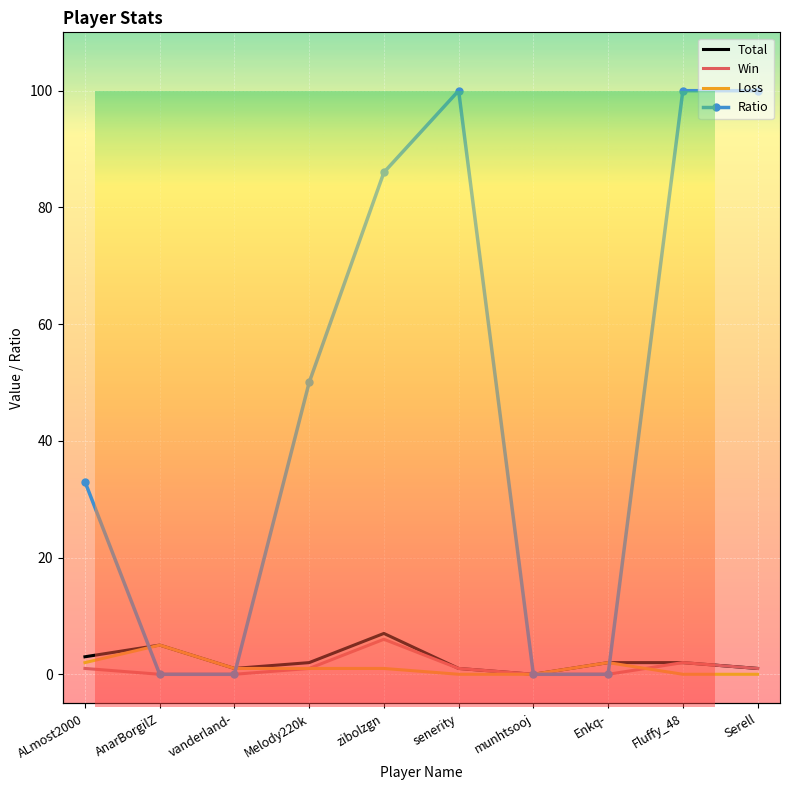

The value of Loss at AnarBorgilZ is 5. True or false?

True